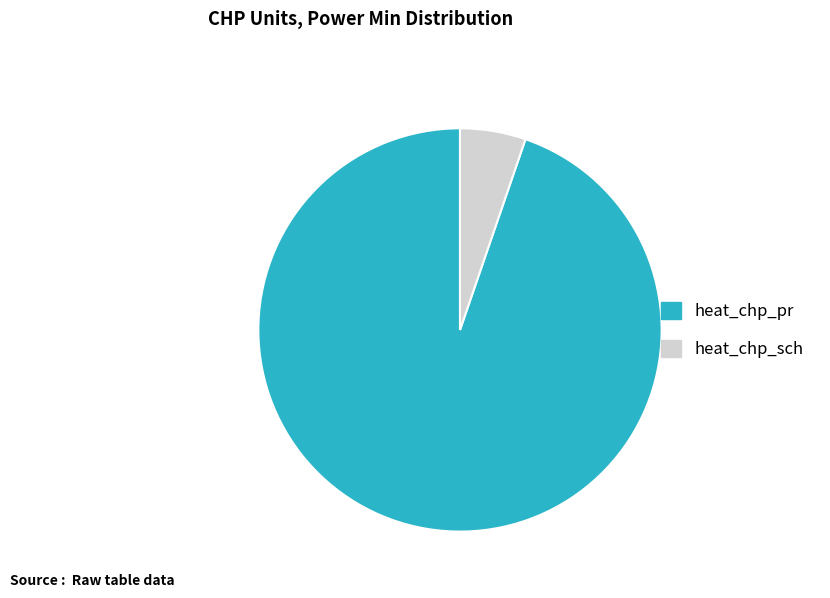

Is the sum of heat_chp_sch and heat_chp_pr greater than half?

Yes